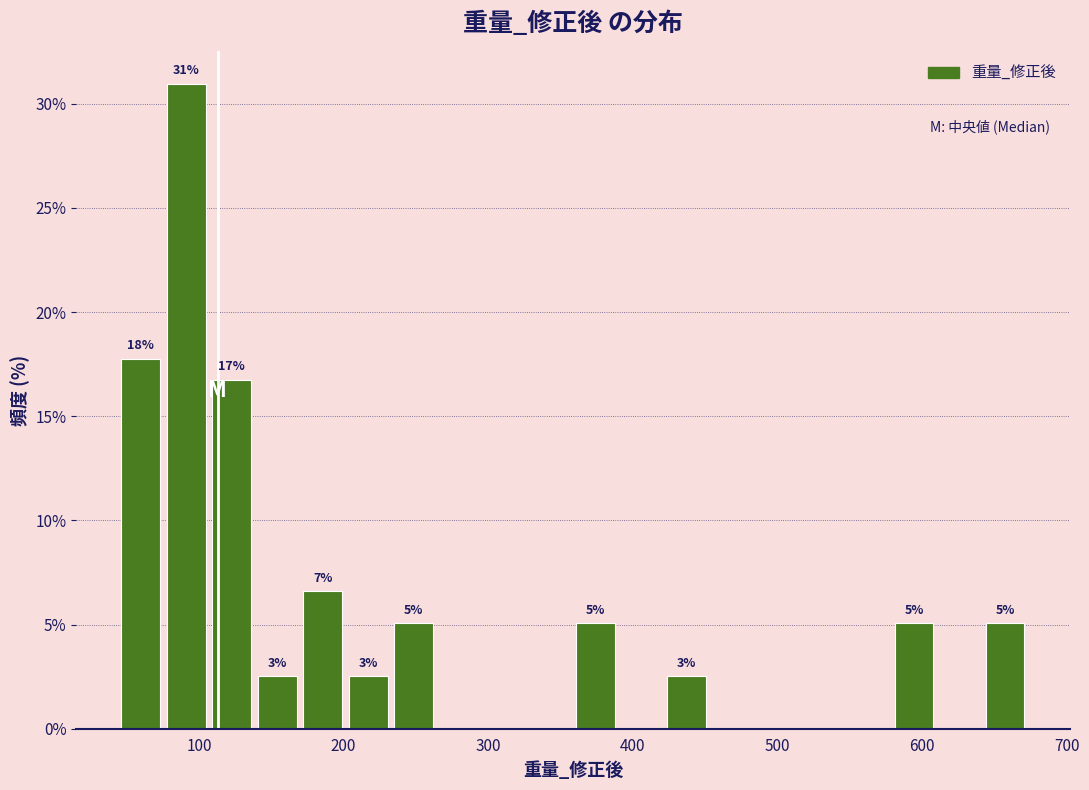

Read against the x-axis, roughly where is the centre of the tallest bar?

90